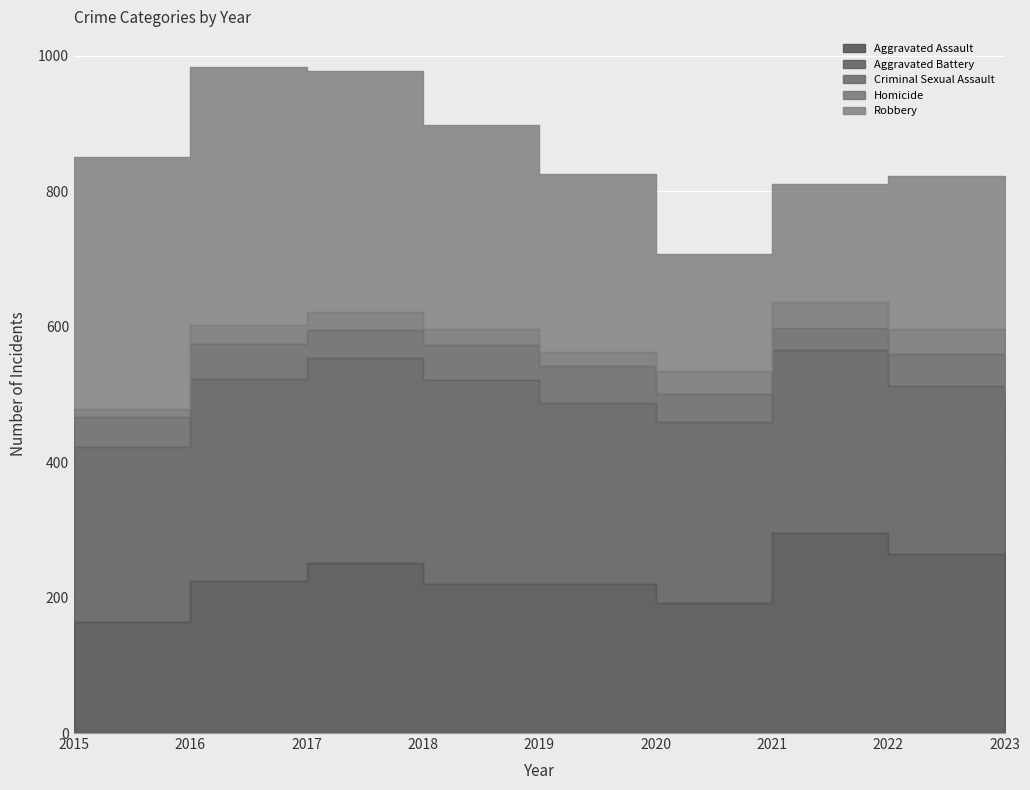

The value of Robbery at 2021 is 109. True or false?

False